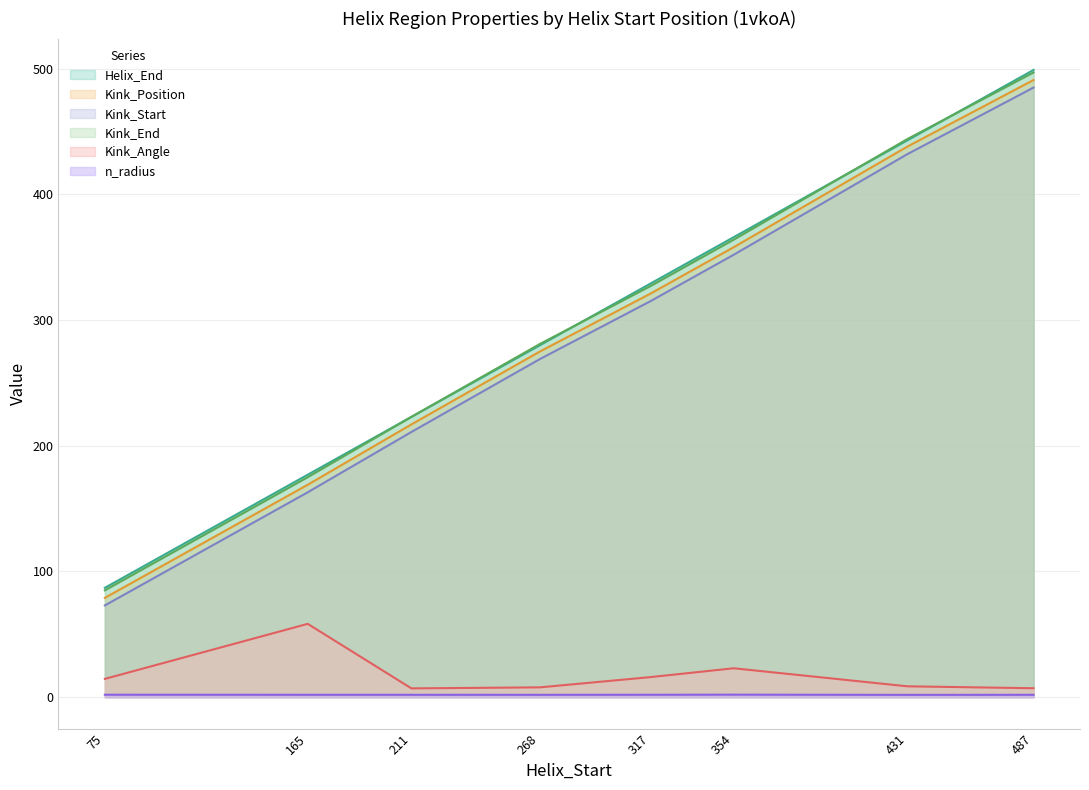

True or false: Kink_Angle and Kink_Start cross at least once.

False